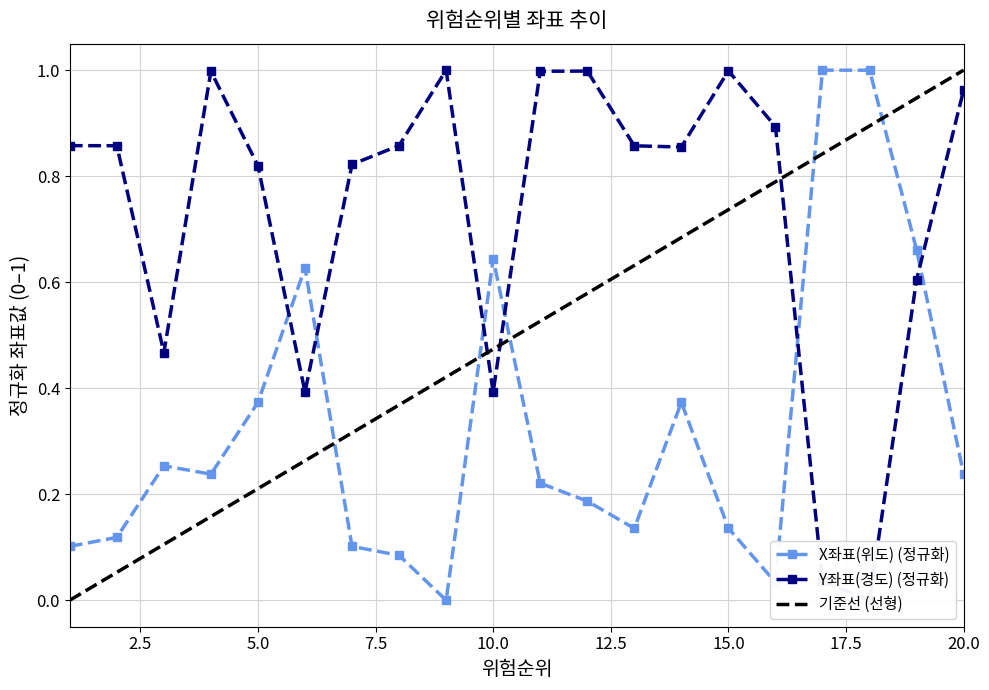

What is the approximate value of X좌표(위도) at 17?

1.0